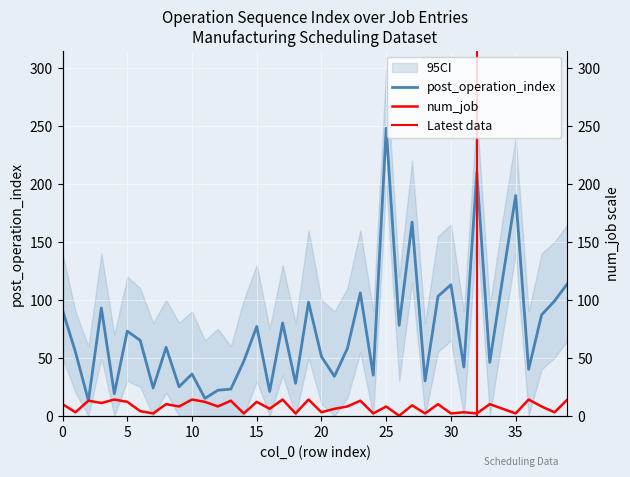

Where is the first local minimum for post_operation_index?

2